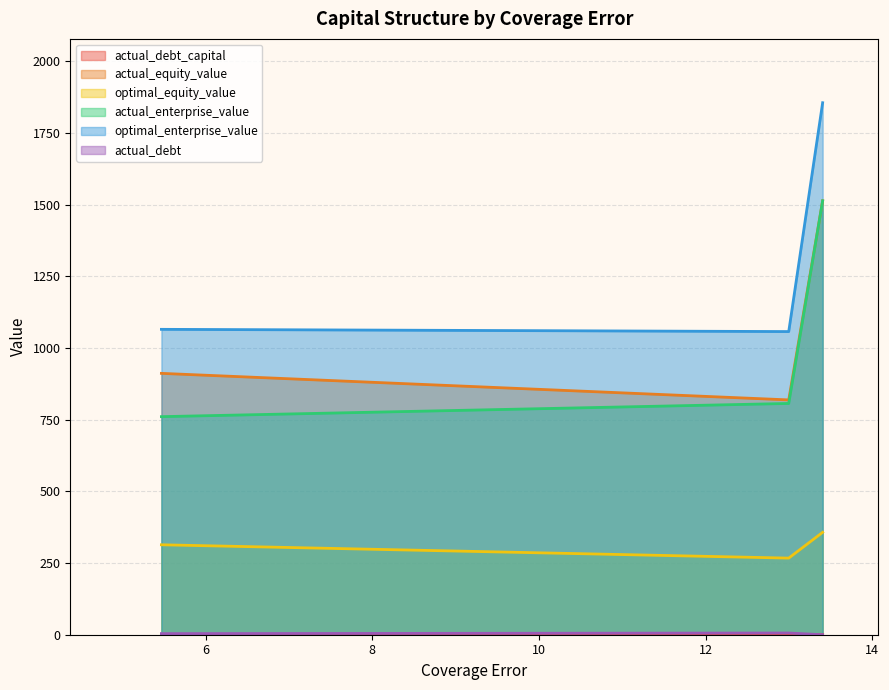

What is the maximum value for actual_enterprise_value?

1513.7